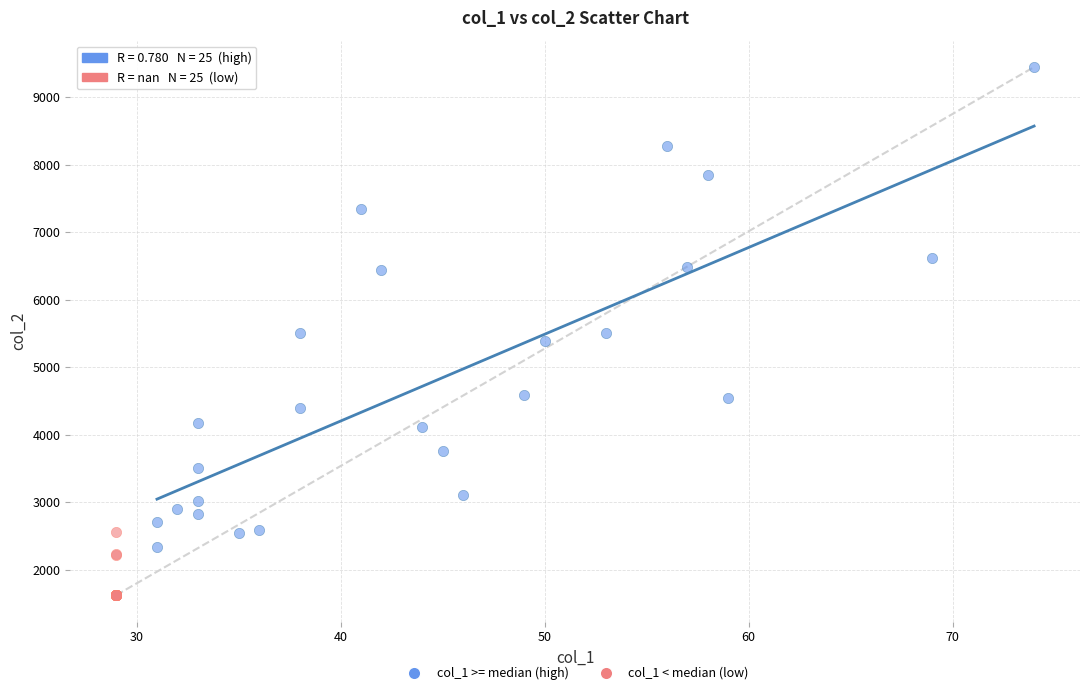

Which series has the widest spread of Y values?

col_1 >= median (high)